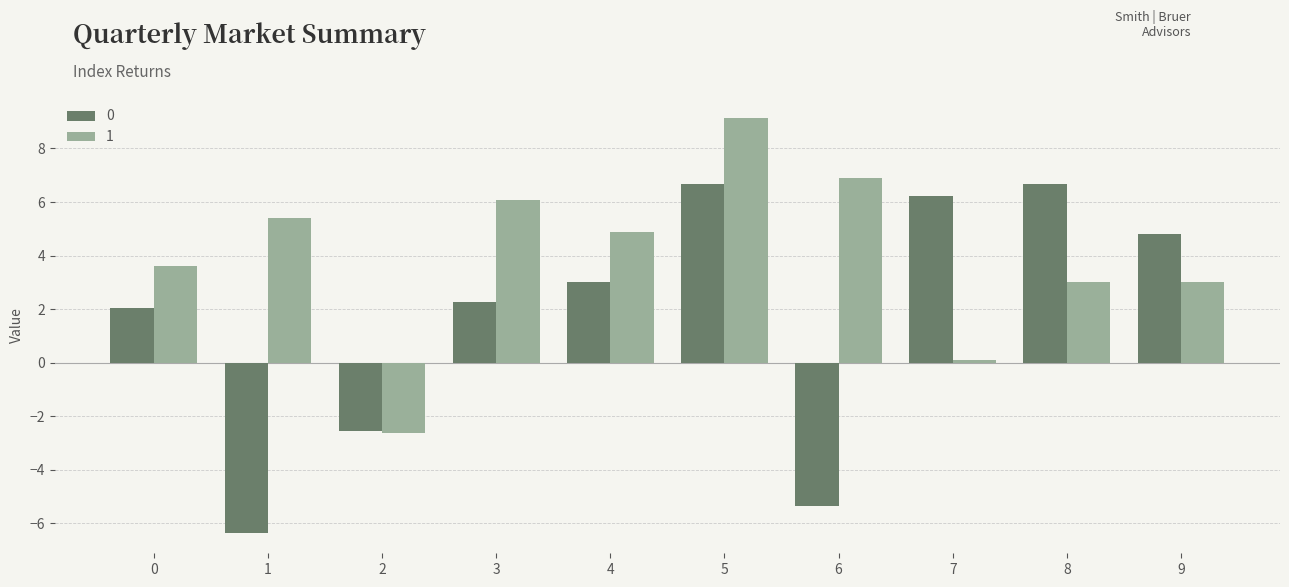

Reading left to right, extract all data points from this chart.

0: 0=2.1	1=-6.3	2=-2.6	3=2.3	4=3.0	5=6.7	6=-5.3	7=6.2	8=6.7	9=4.8
1: 0=3.6	1=5.4	2=-2.6	3=6.1	4=4.9	5=9.1	6=6.9	7=0.1	8=3.0	9=3.0